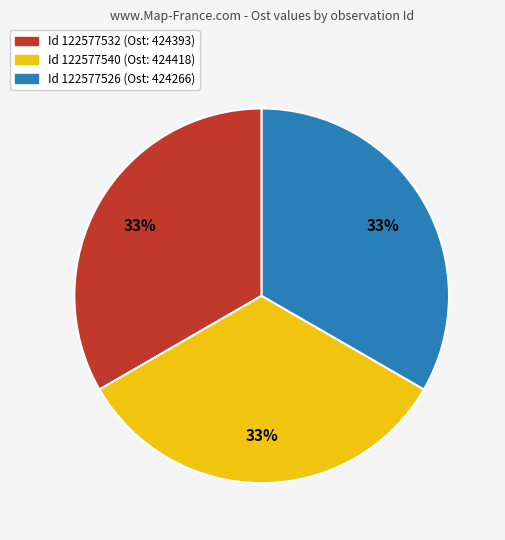

Does any single category account for the majority?

No